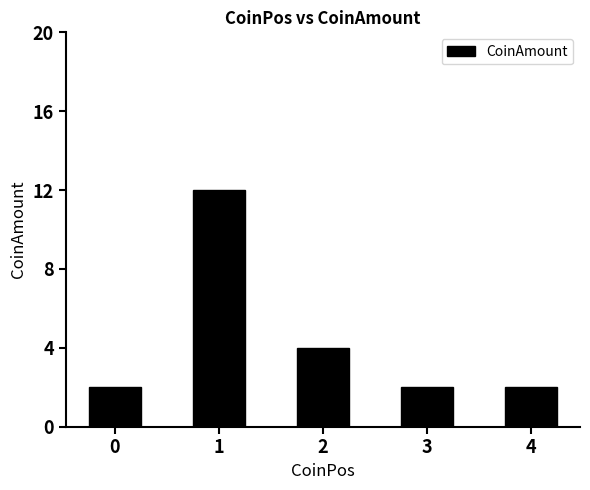

Is it true that the value at 0 is 2?

True